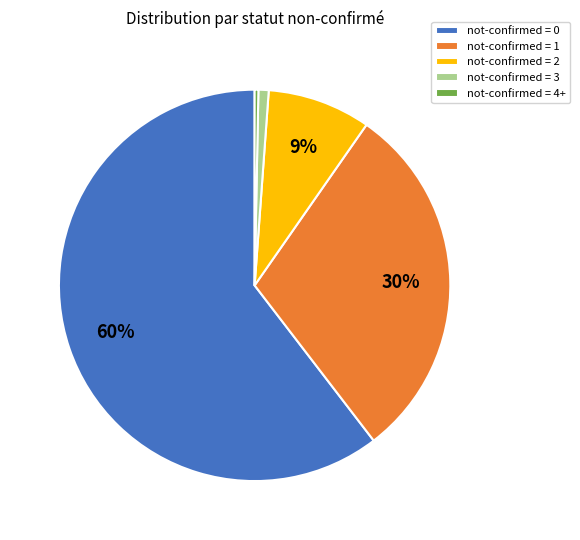

Which has a higher value, not-confirmed = 0 or not-confirmed = 4+?

not-confirmed = 0